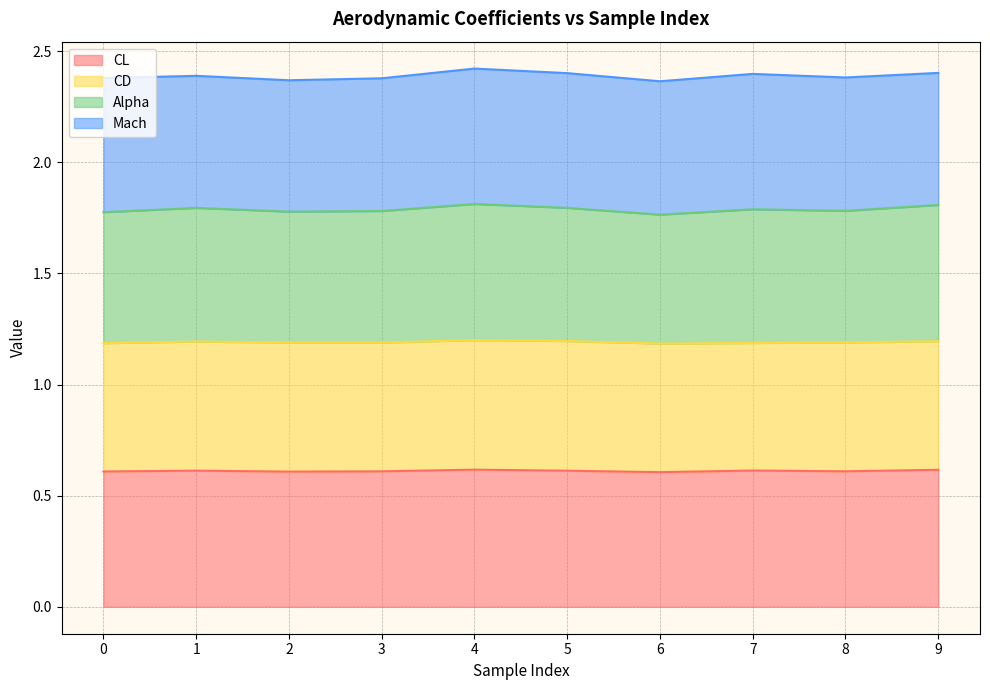

What is the total value across all series at 9?

2.4